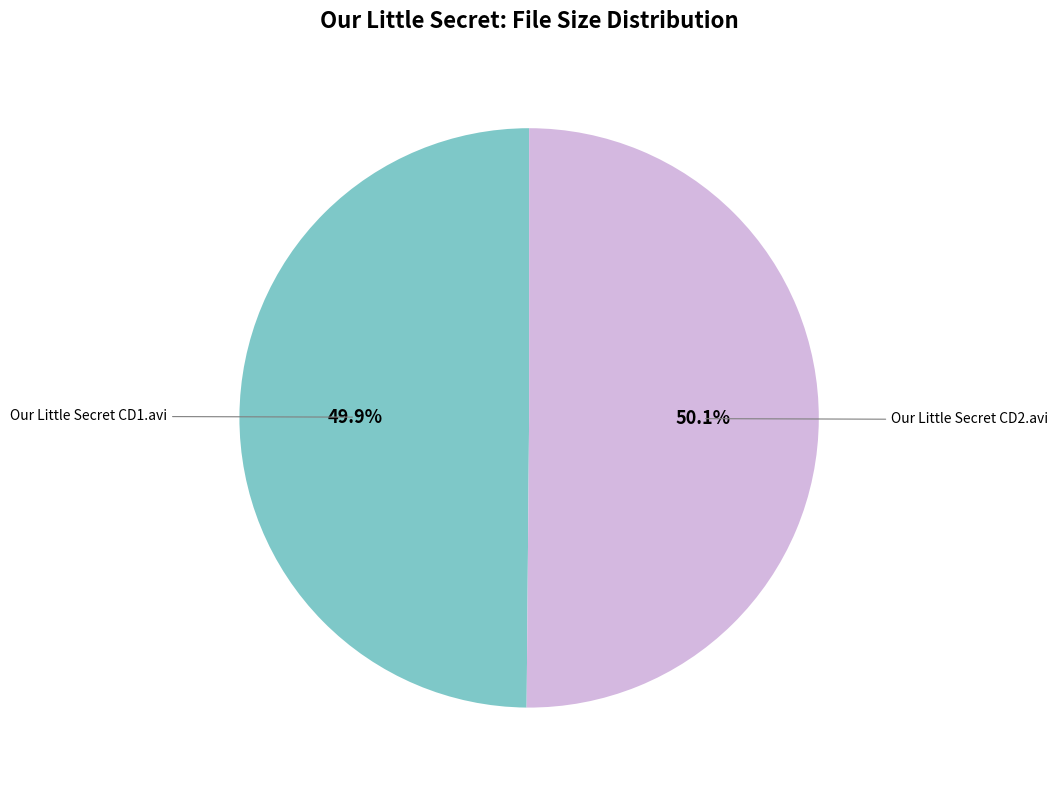

What percentage do Our Little Secret CD2.avi and Our Little Secret CD1.avi together represent?

100.0%